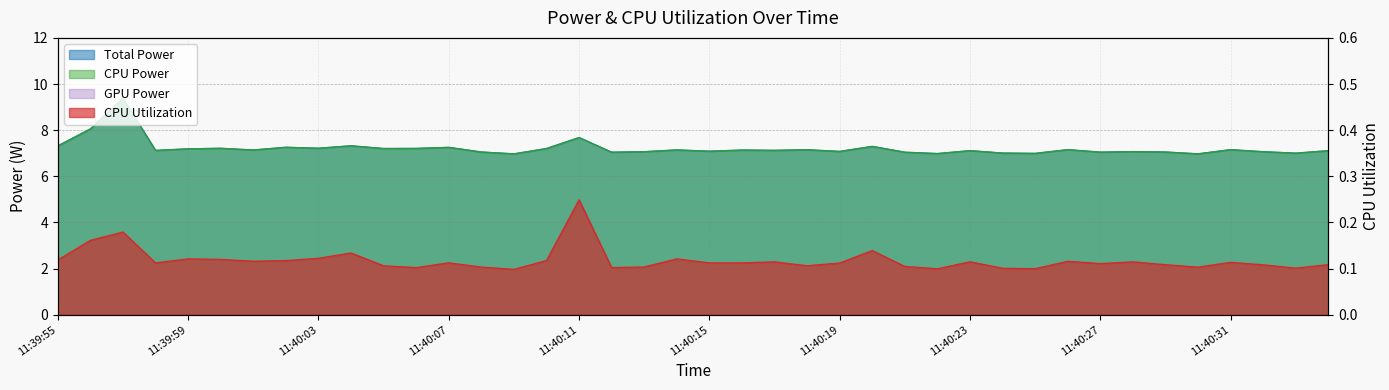

What is the value of the CPU Utilization point at the 19th from the left?

0.1